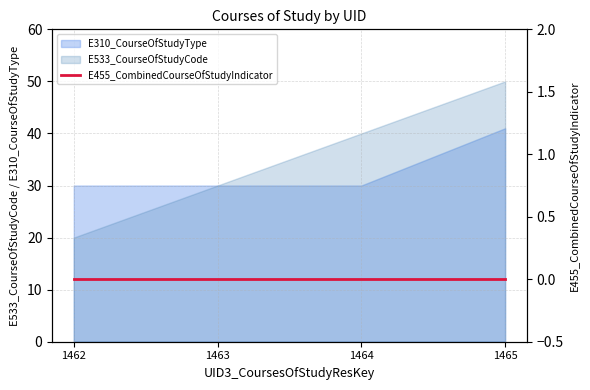

True or false: E533_CourseOfStudyCode has a value of 30 at 1463.

True